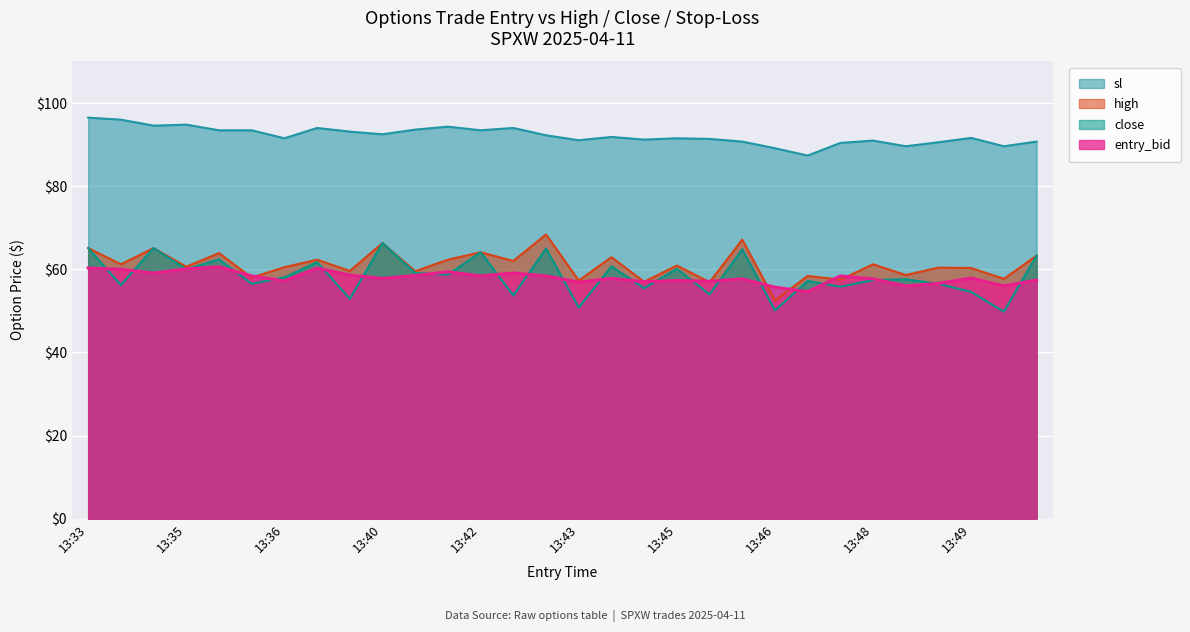

At how many categories does at least one series exceed 70?

30